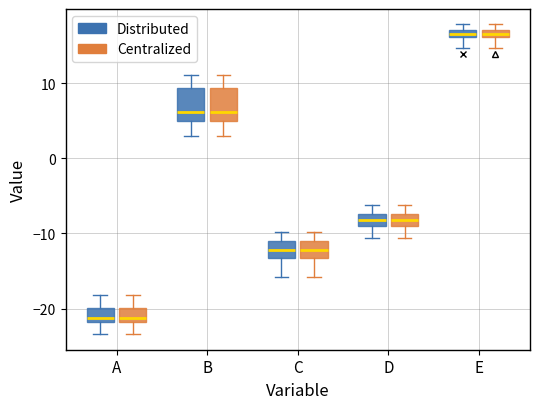

Where does the upper whisker of the box for C (Centralized) end on the y-axis? The values are not printed on the chart, so give them approximately, as read against the axis.

-10